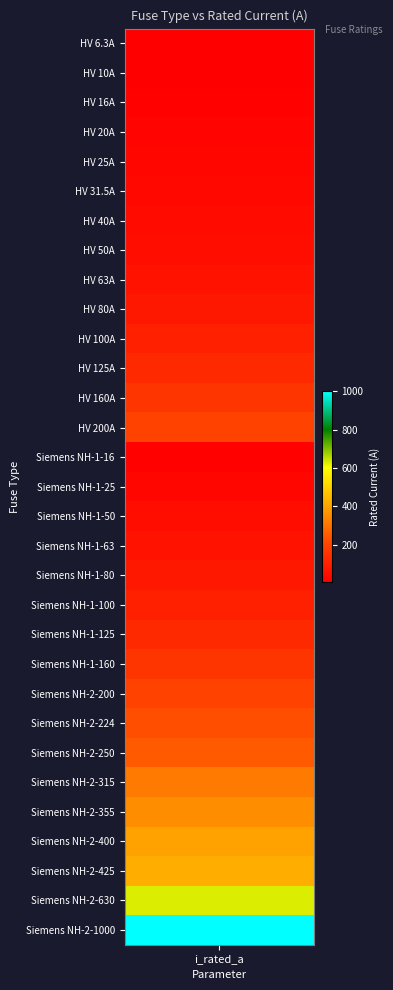

What is the average value?

172.4